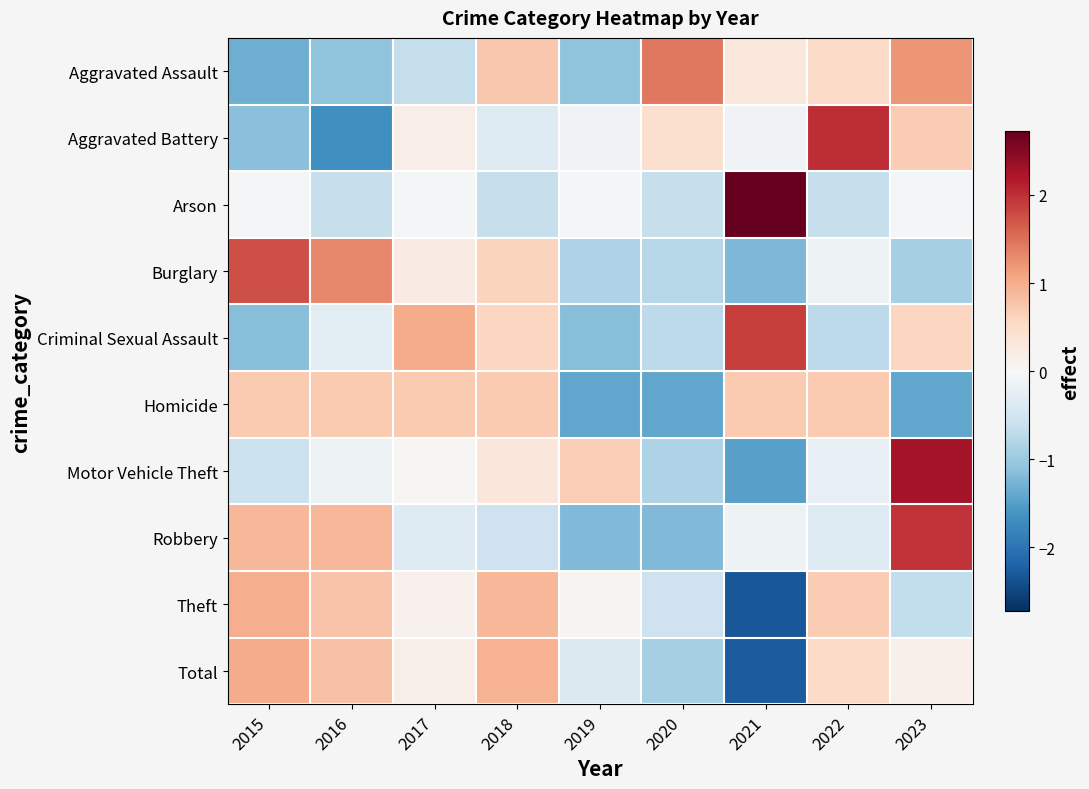

Between 2015 and 2022, which is larger?

2022